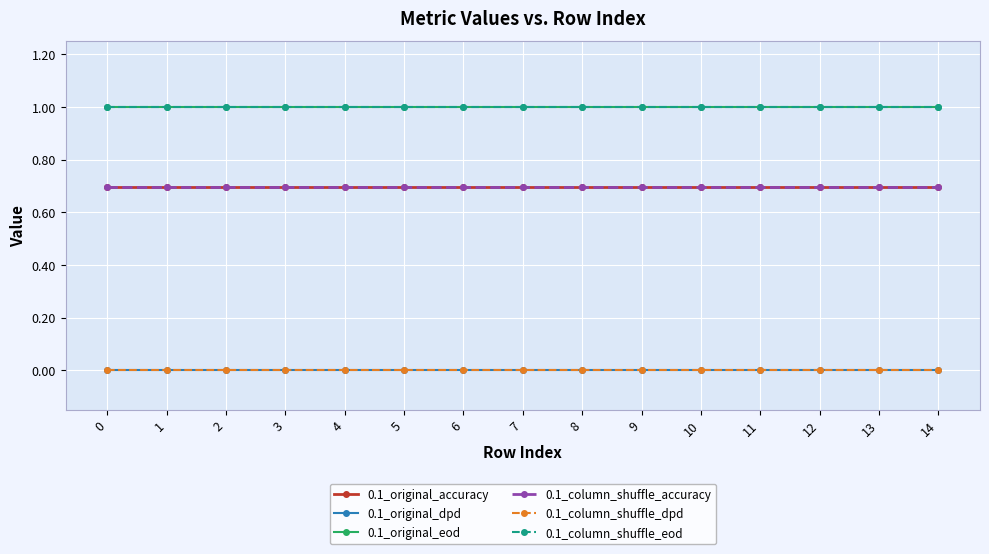

At how many categories does at least one series exceed 0?

15